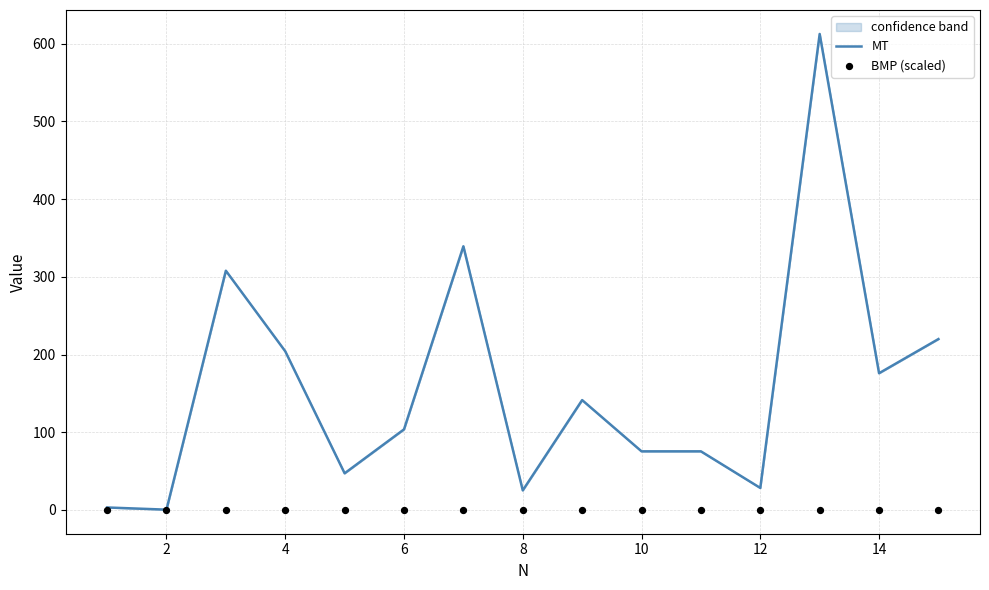

Which series has the largest total across all categories?

MT